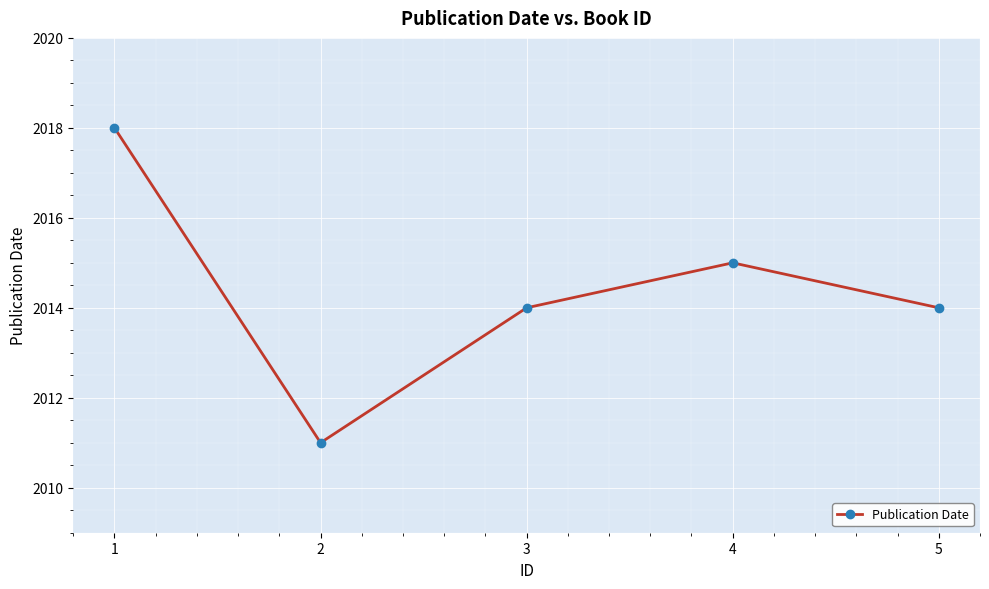

Does the chart display data point markers on the line(s)?

Yes